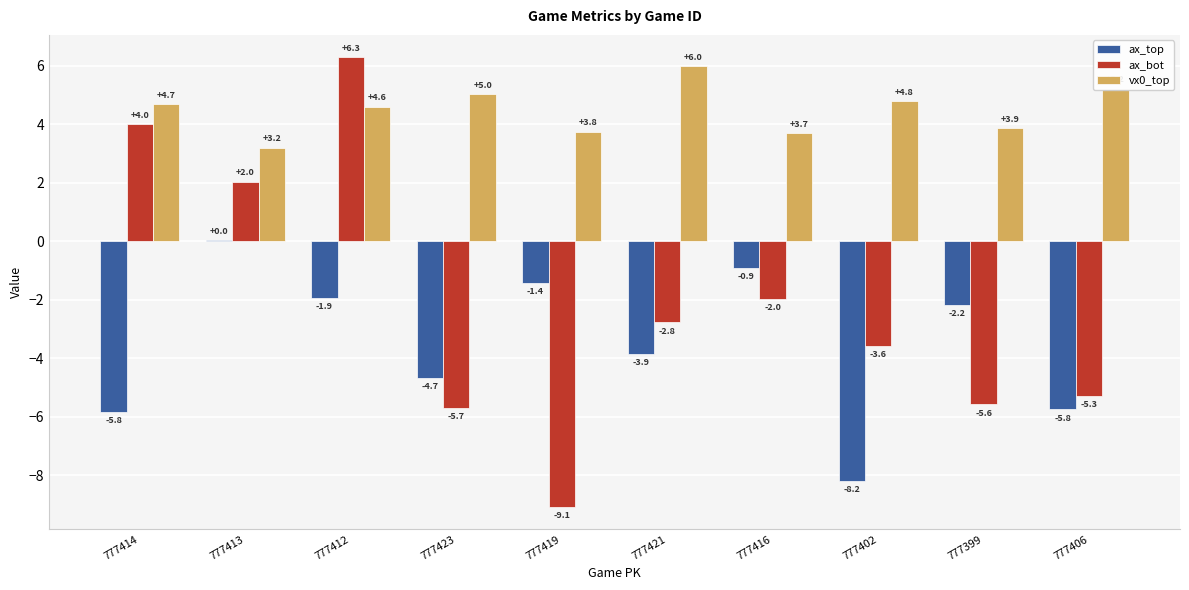

What is the total value across all series at 777399?

-3.9